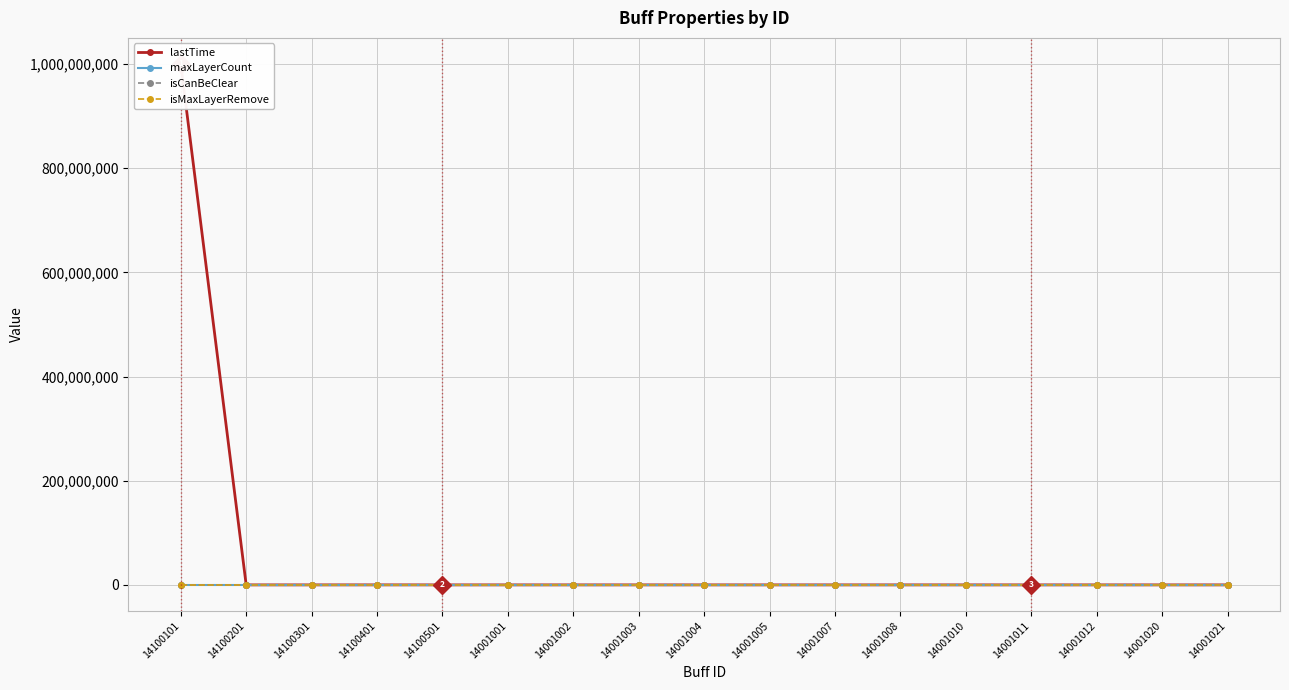

How many values in the lastTime series exceed 5000?

8